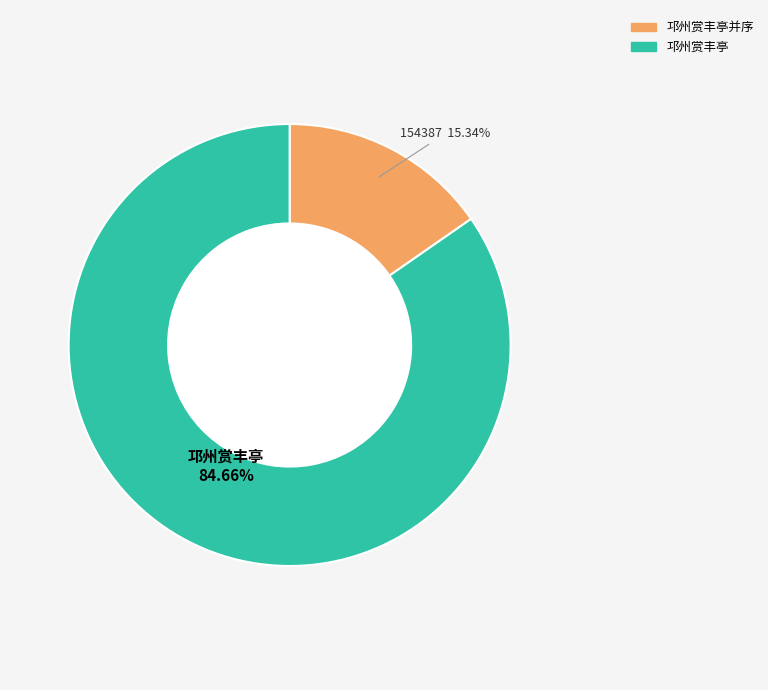

Is there any slice that represents more than half of the pie?

Yes